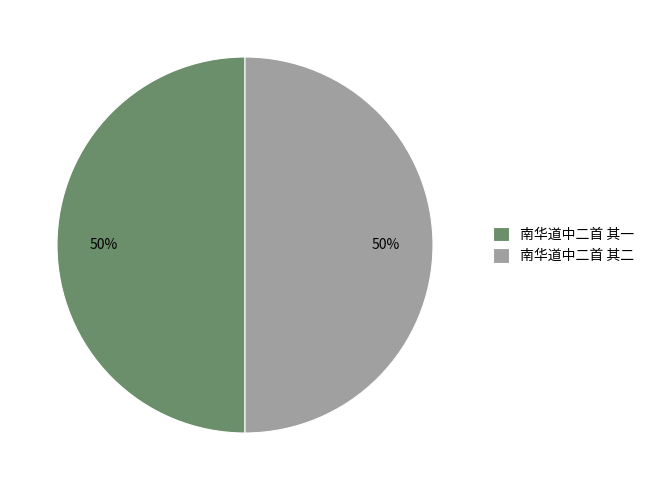

What percentage is the 南华道中二首 其二 slice, to the nearest percent?

50%